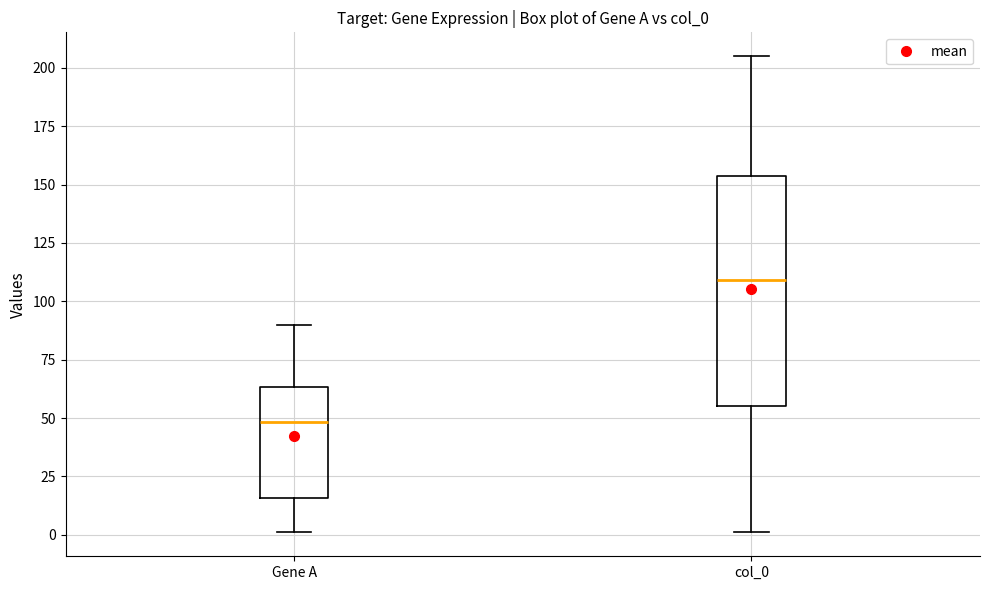

Comparing the boxes themselves (not the whiskers), which one is the tallest?

col_0